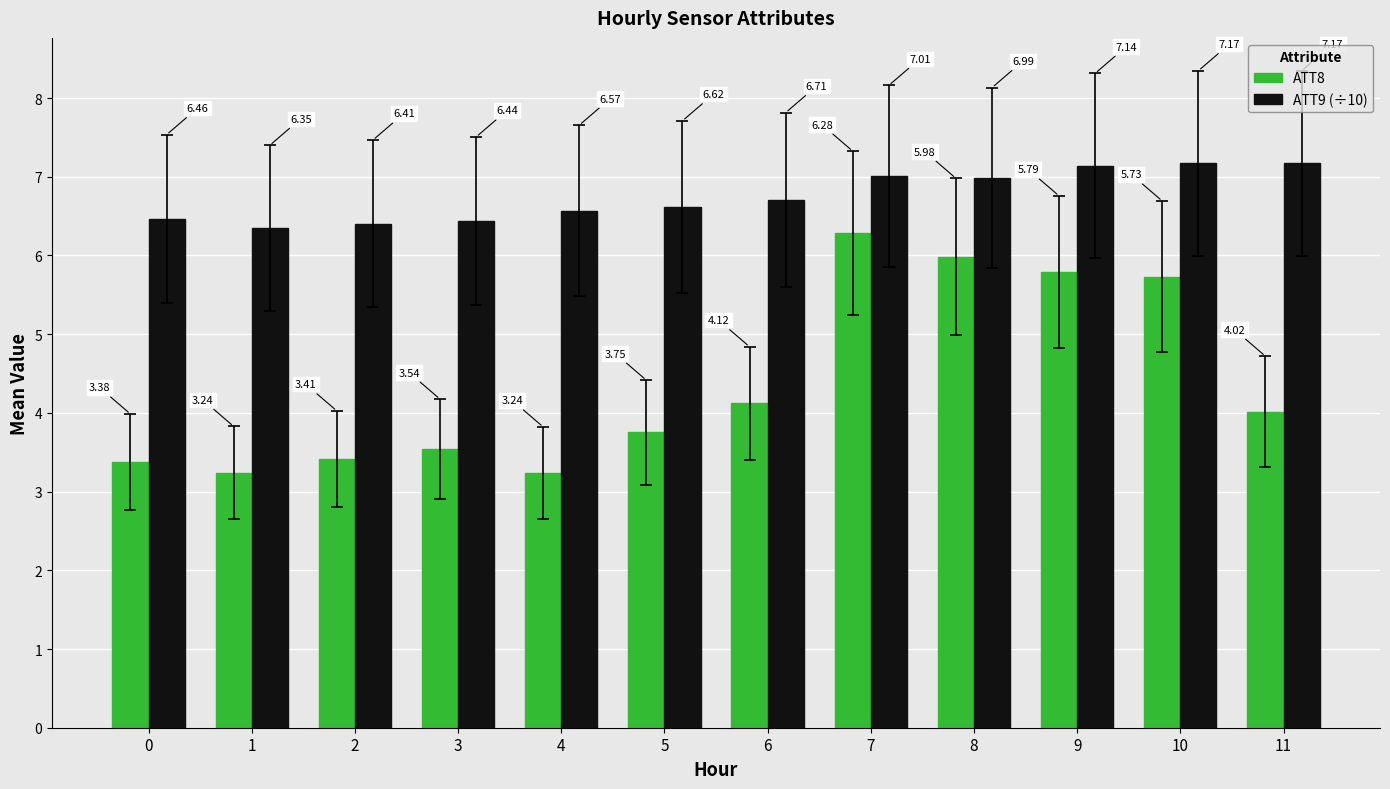

Does the chart contain any negative values?

No